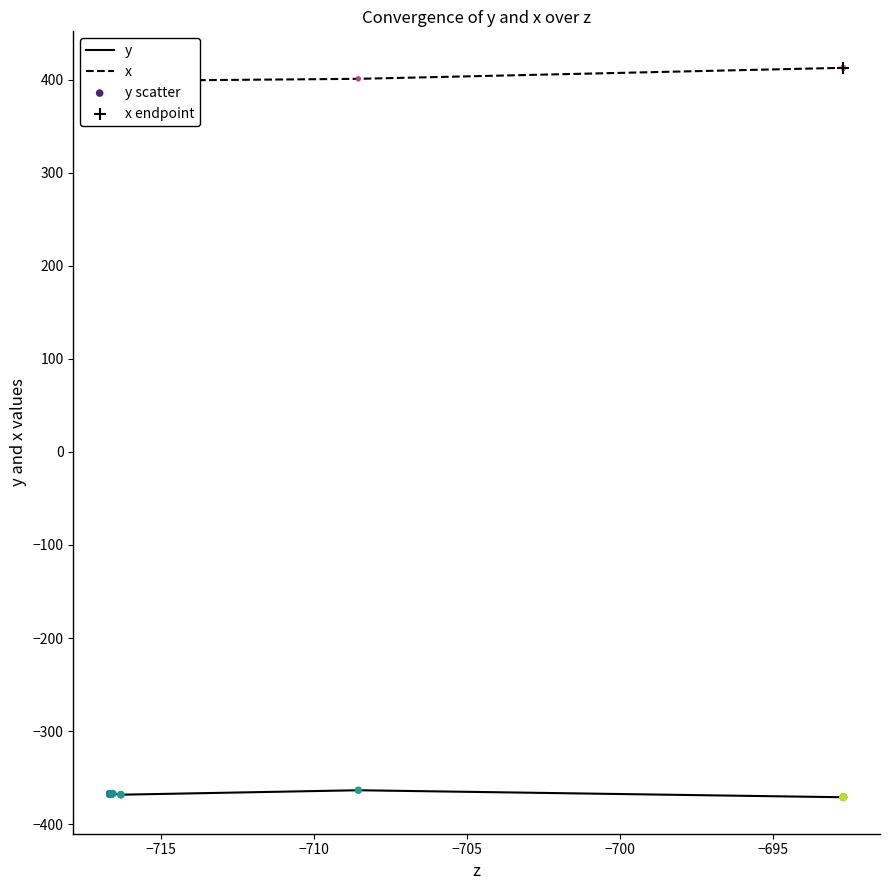

What is the total value across all series at −715?

31.9